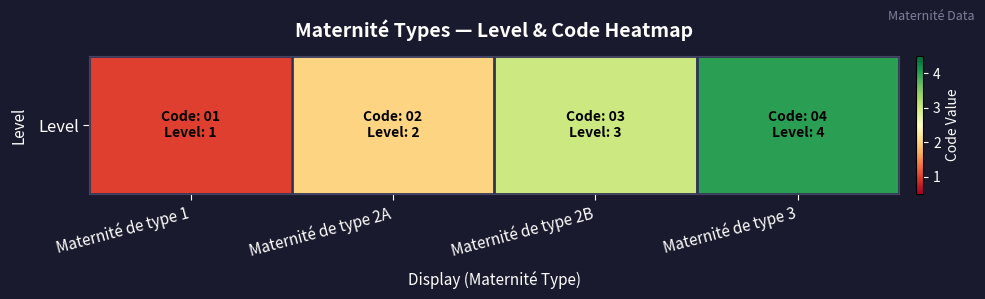

What is the sum of all values?

10